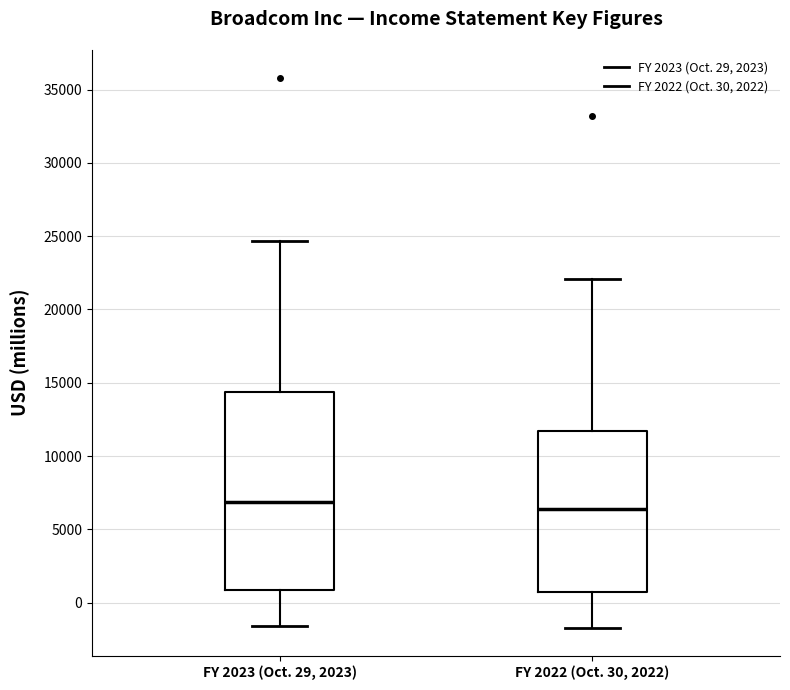

Where is the lower edge of the box for FY 2023 (Oct. 29, 2023) on the y-axis? The values are not printed on the chart, so give them approximately, as read against the axis.

1000